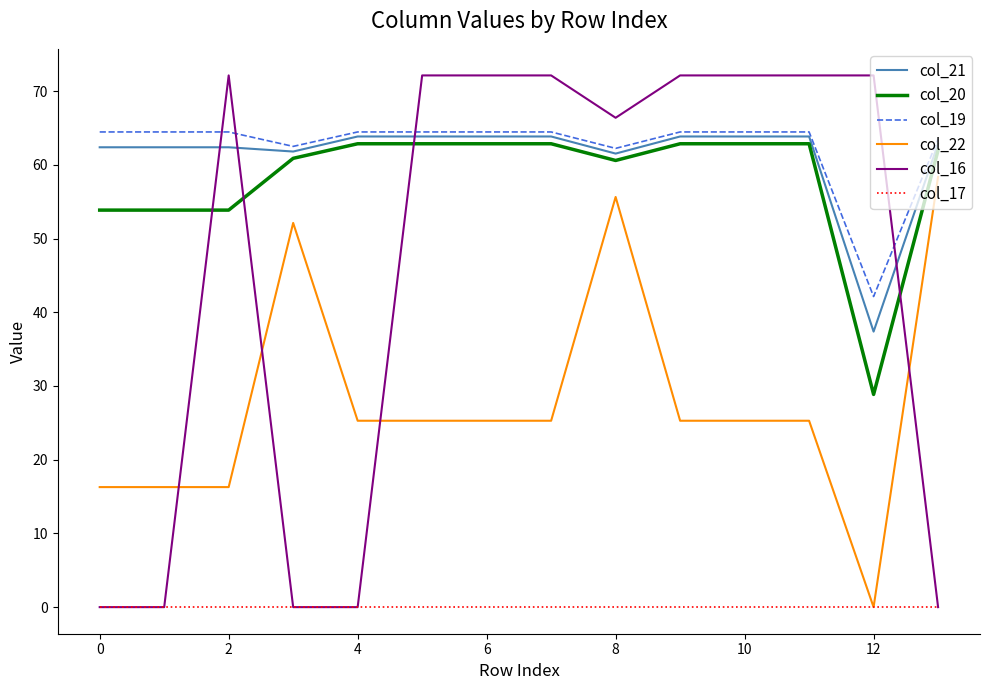

True or false: col_21 and col_17 cross at least once.

False